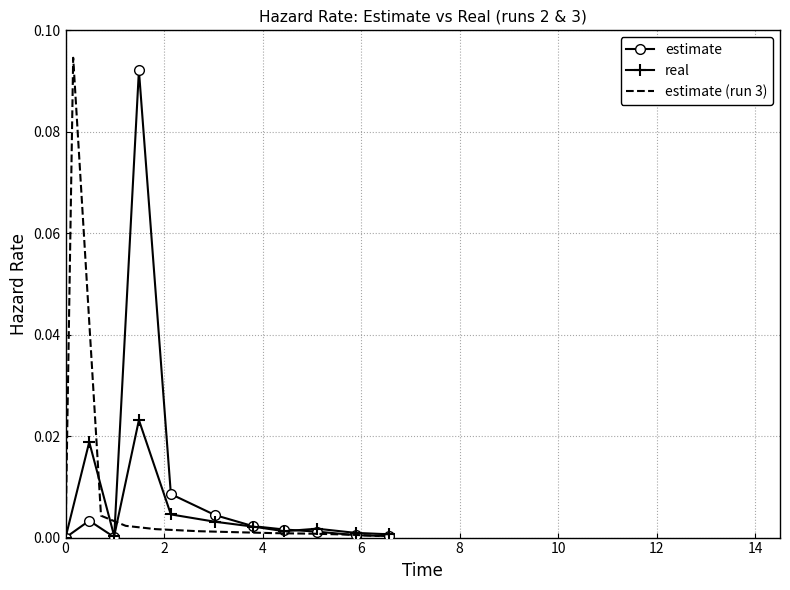

How many intersections are there between estimate (run 3) and estimate?

2